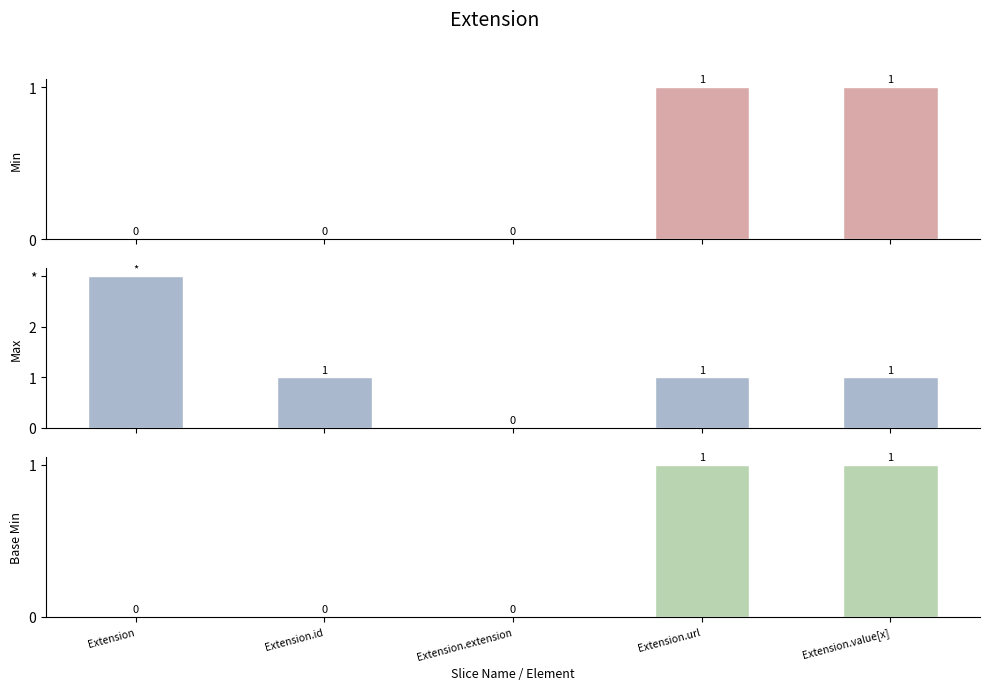

How many positive values does the Base Min series have?

2